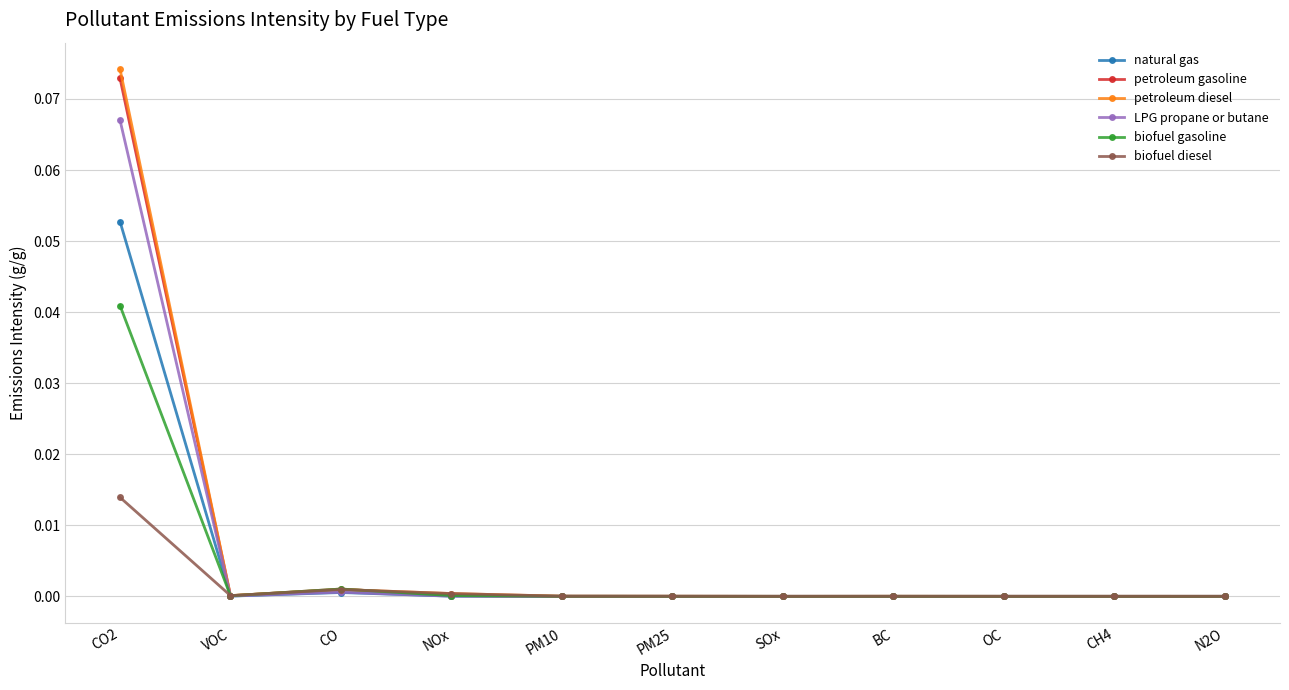

The value of natural gas at CO is 0.0. True or false?

True